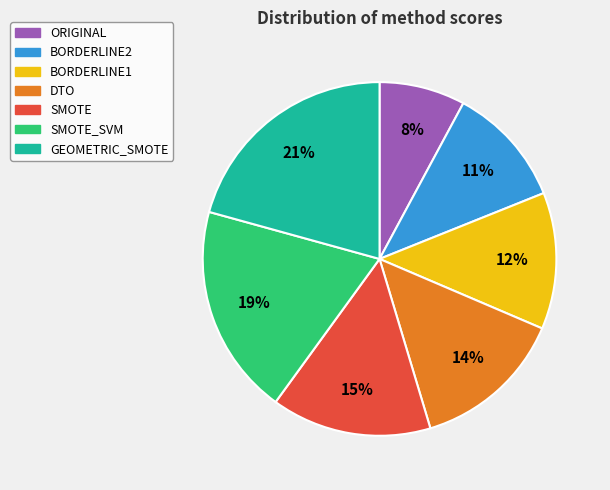

What percentage is the ORIGINAL slice, to the nearest percent?

8%